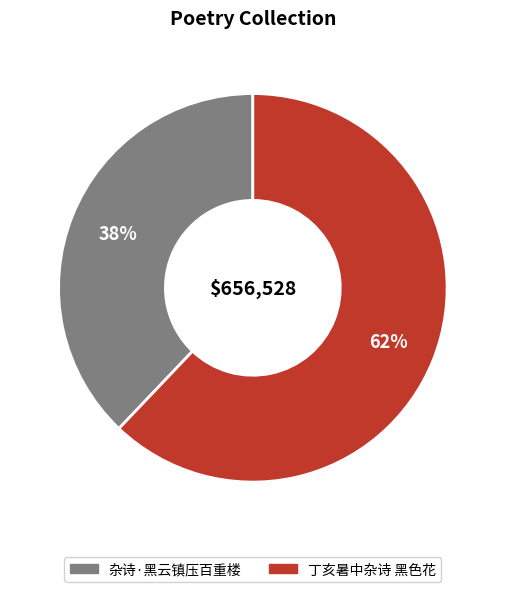

To the nearest percent, what is the combined percentage of 丁亥暑中杂诗 黑色花 and 杂诗·黑云镇压百重楼?

100%